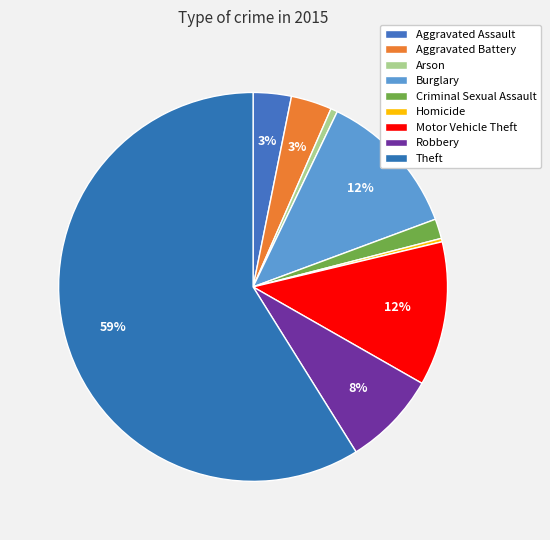

How many slices are in this pie chart?

9